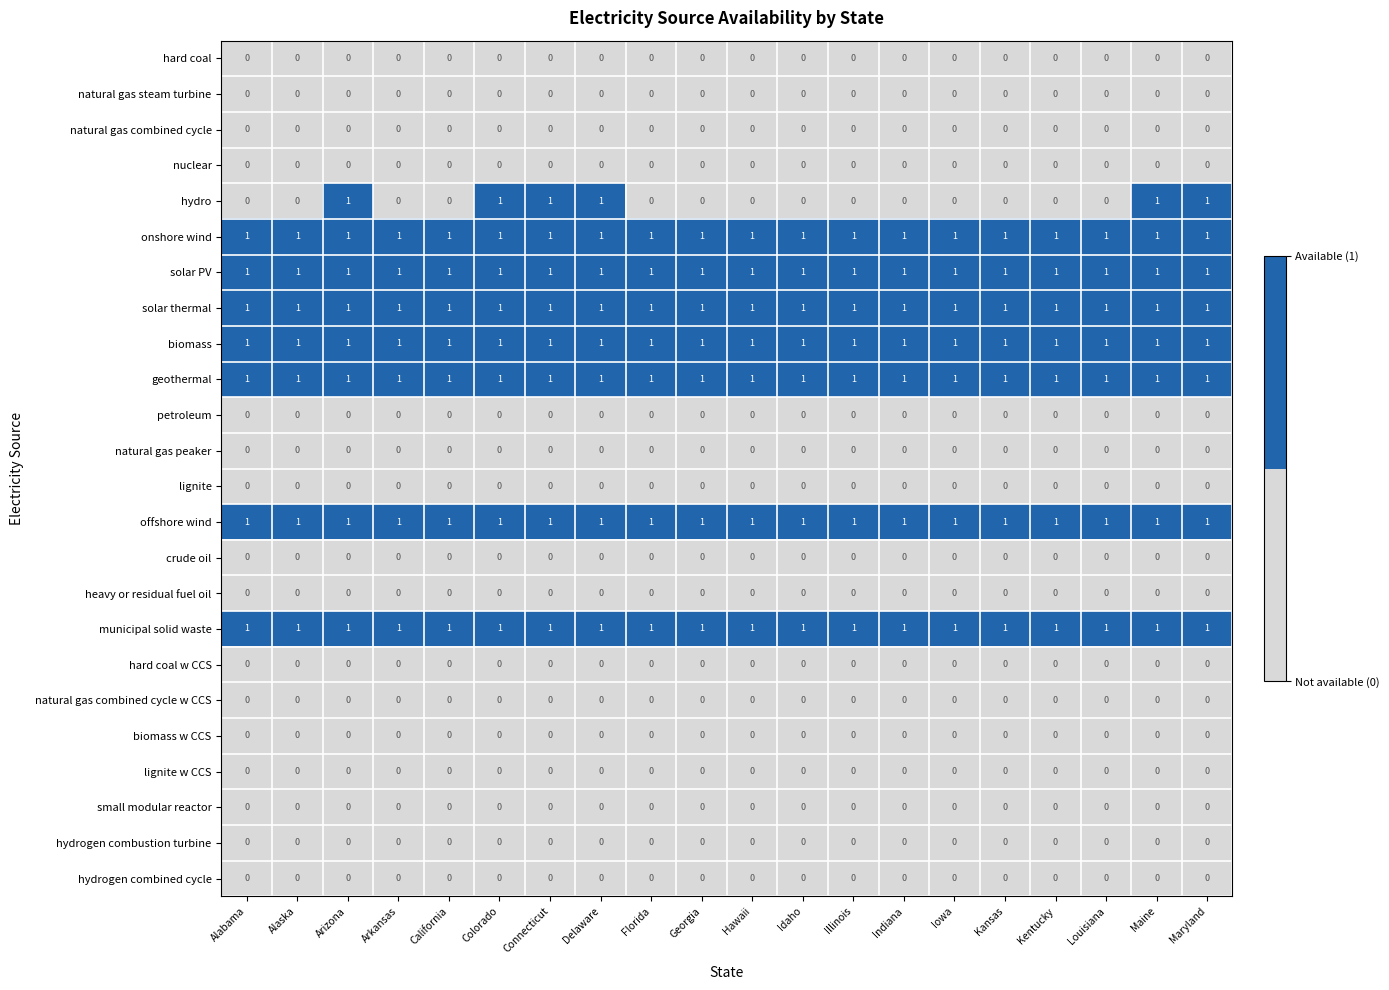

Is it true that natural gas steam turbine equals 0 at Connecticut?

True